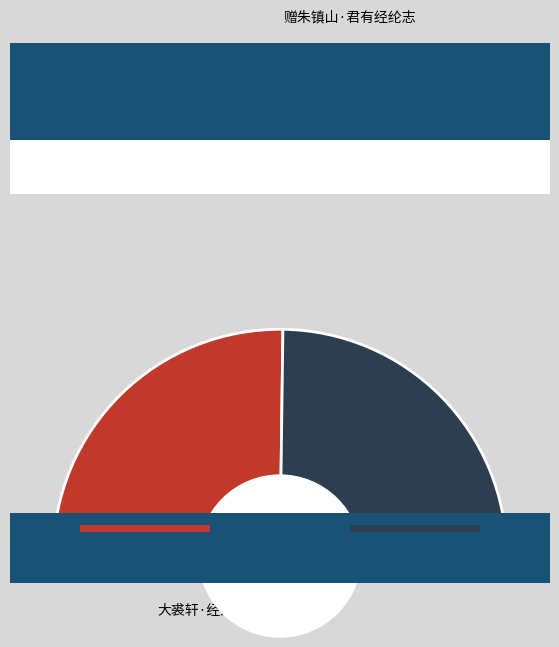

Is the sum of 大裘轩·经纶志四海 and 赠朱镇山·君有经纶志 greater than half?

Yes